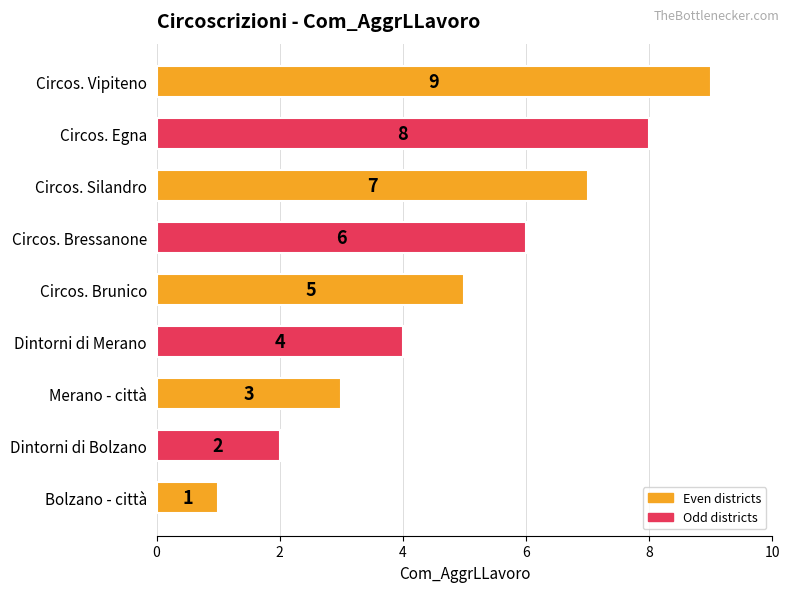

What is the change in value from Dintorni di Bolzano to Circos. Brunico?

+3